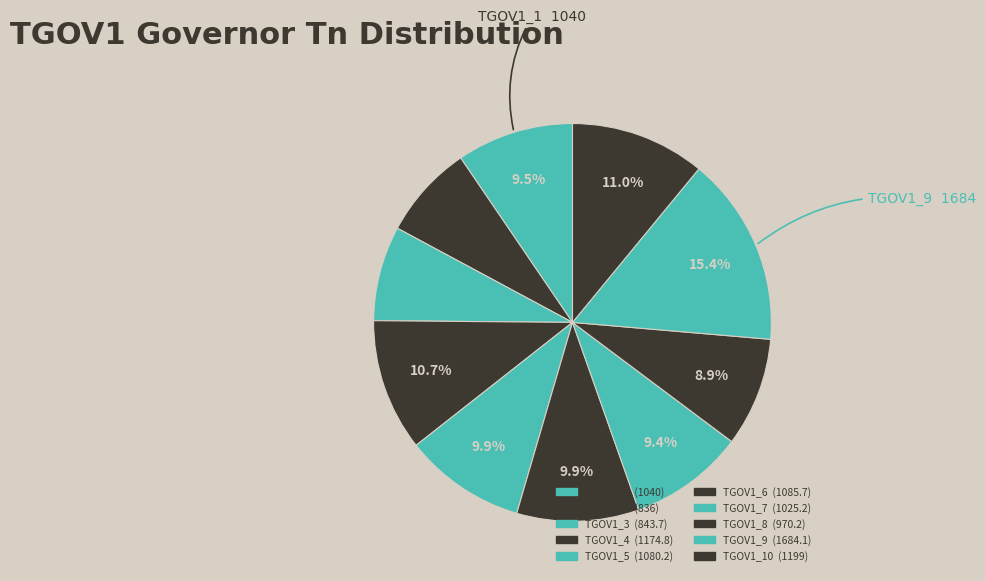

Rank the categories by value from highest to lowest.

TGOV1_9, TGOV1_10, TGOV1_4, TGOV1_6, TGOV1_5, TGOV1_1, TGOV1_7, TGOV1_8, TGOV1_3, TGOV1_2